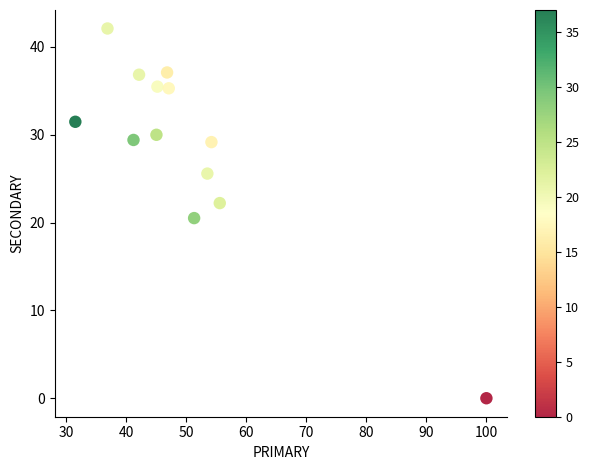

What Y value in the scatter plot is closest to 21?

20.5